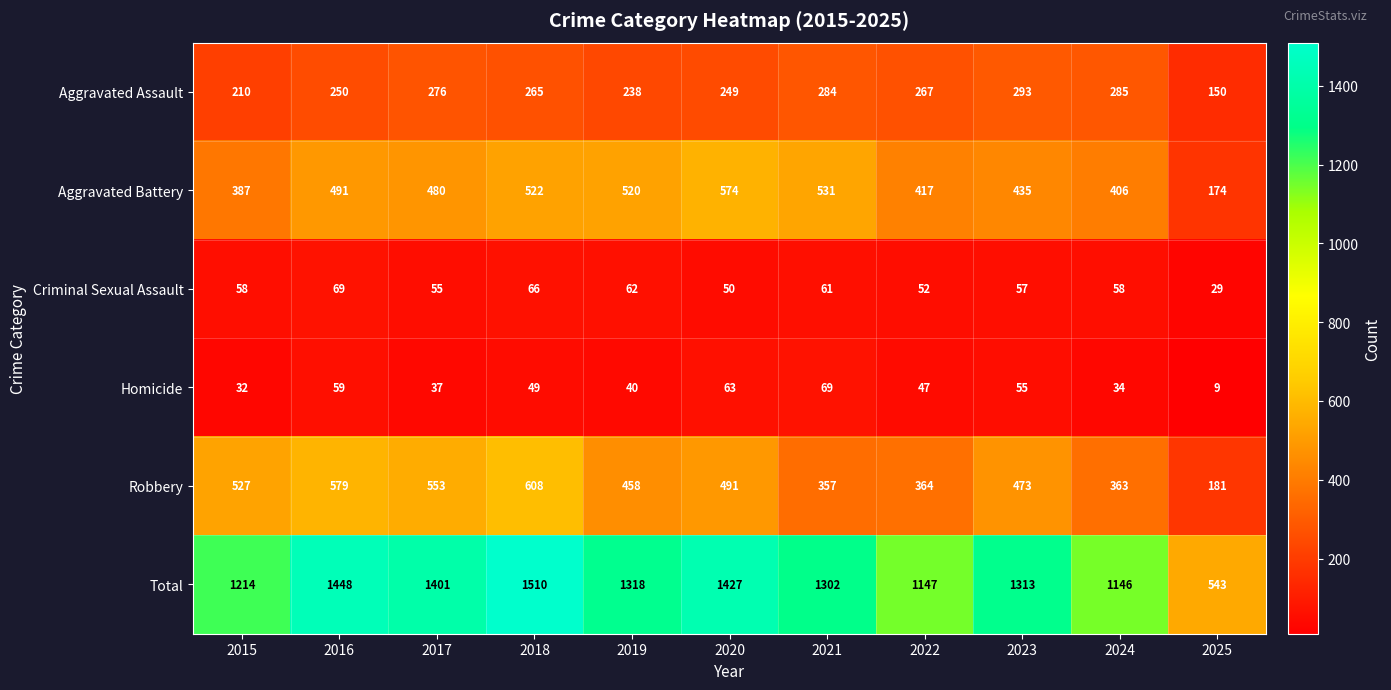

True or false: Aggravated Battery has a value of 260 at 2015.

False